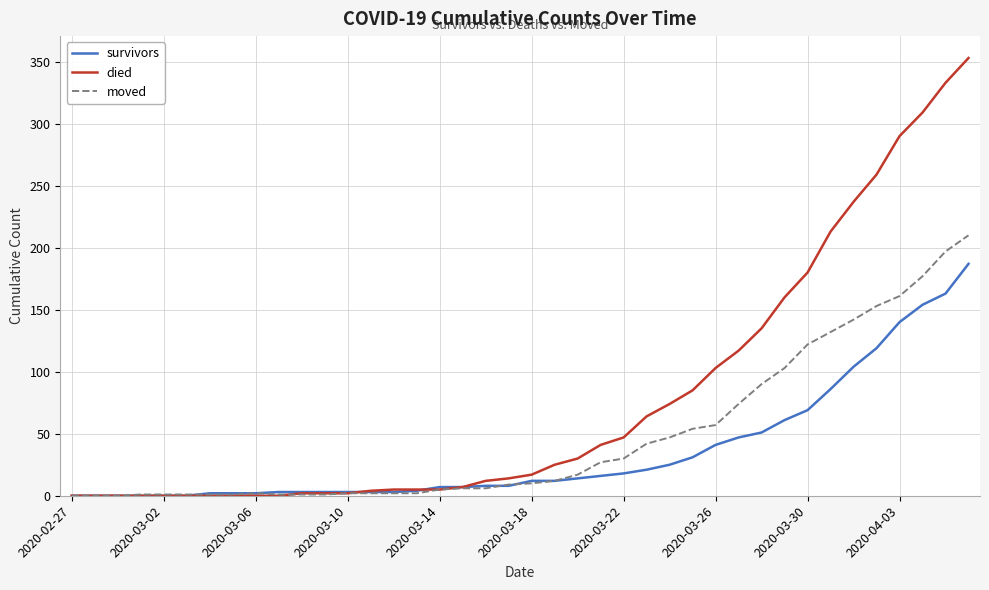

Rank the series by their maximum value, from lowest to highest.

survivors, moved, died